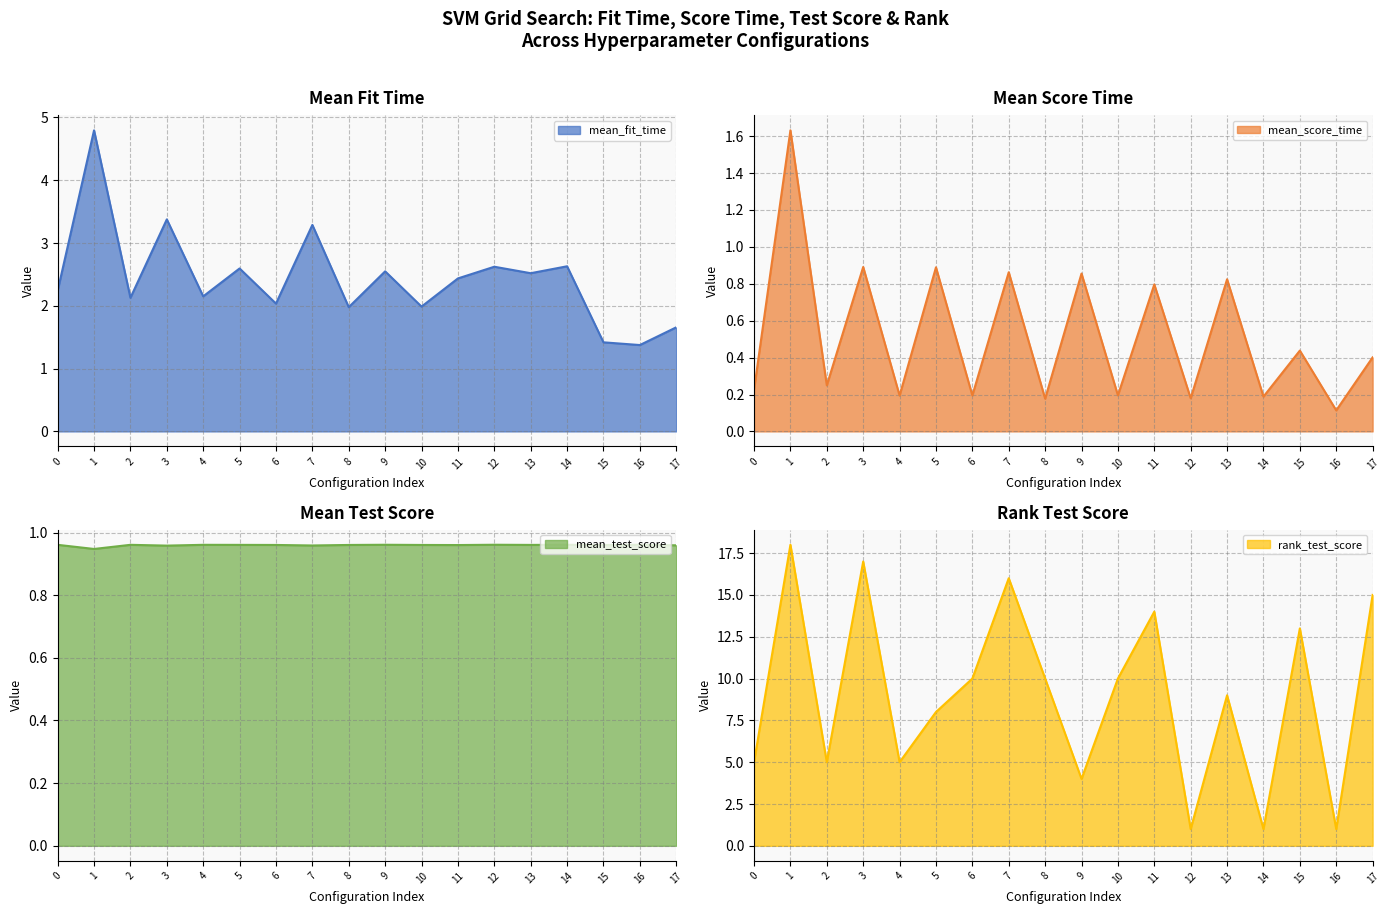

Reading left to right, list all the values displayed in this chart.

mean_fit_time: 0=2.2	1=4.8	2=2.1	3=3.4	4=2.2	5=2.6	6=2.0	7=3.3	8=2.0	9=2.5	10=2.0	11=2.4	12=2.6	13=2.5	14=2.6	15=1.4	16=1.4	17=1.7
mean_score_time: 0=0.2	1=1.6	2=0.2	3=0.9	4=0.2	5=0.9	6=0.2	7=0.9	8=0.2	9=0.9	10=0.2	11=0.8	12=0.2	13=0.8	14=0.2	15=0.4	16=0.1	17=0.4
mean_test_score: 0=1.0	1=0.9	2=1.0	3=1.0	4=1.0	5=1.0	6=1.0	7=1.0	8=1.0	9=1.0	10=1.0	11=1.0	12=1.0	13=1.0	14=1.0	15=1.0	16=1.0	17=1.0
rank_test_score: 0=5.0	1=18.0	2=5.0	3=17.0	4=5.0	5=8.0	6=10.0	7=16.0	8=10.0	9=4.0	10=10.0	11=14.0	12=1.0	13=9.0	14=1.0	15=13.0	16=1.0	17=15.0